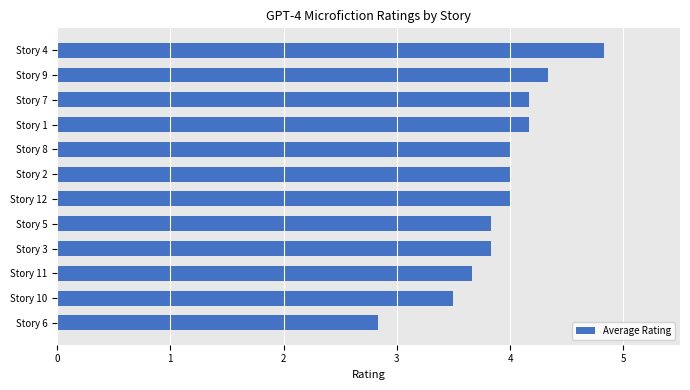

What is the greatest value displayed?

4.8